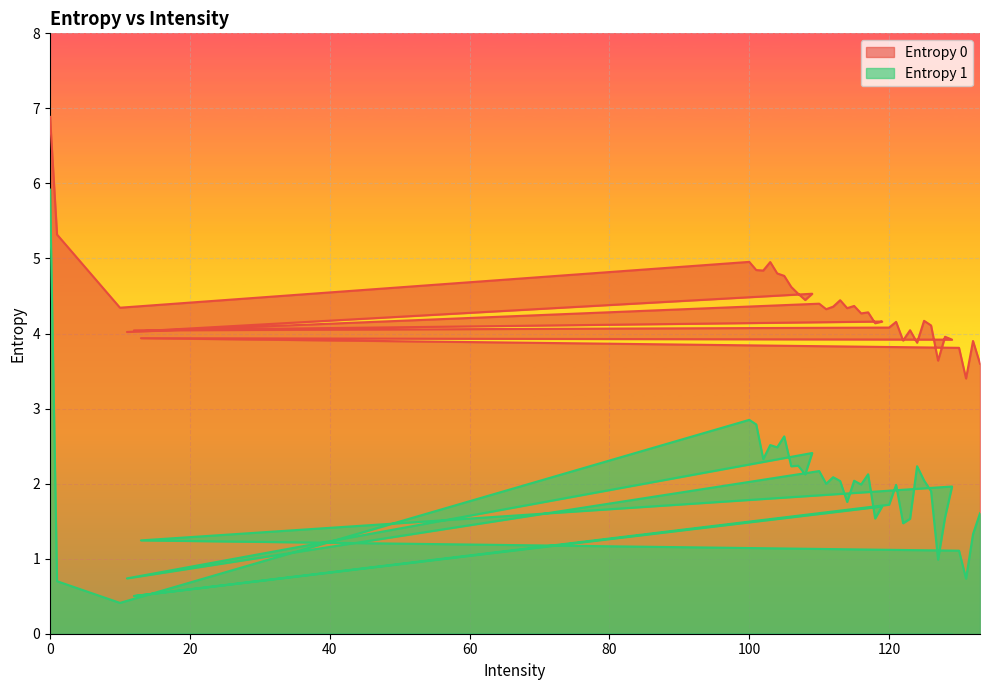

Which series has the widest spread of values?

Entropy 1